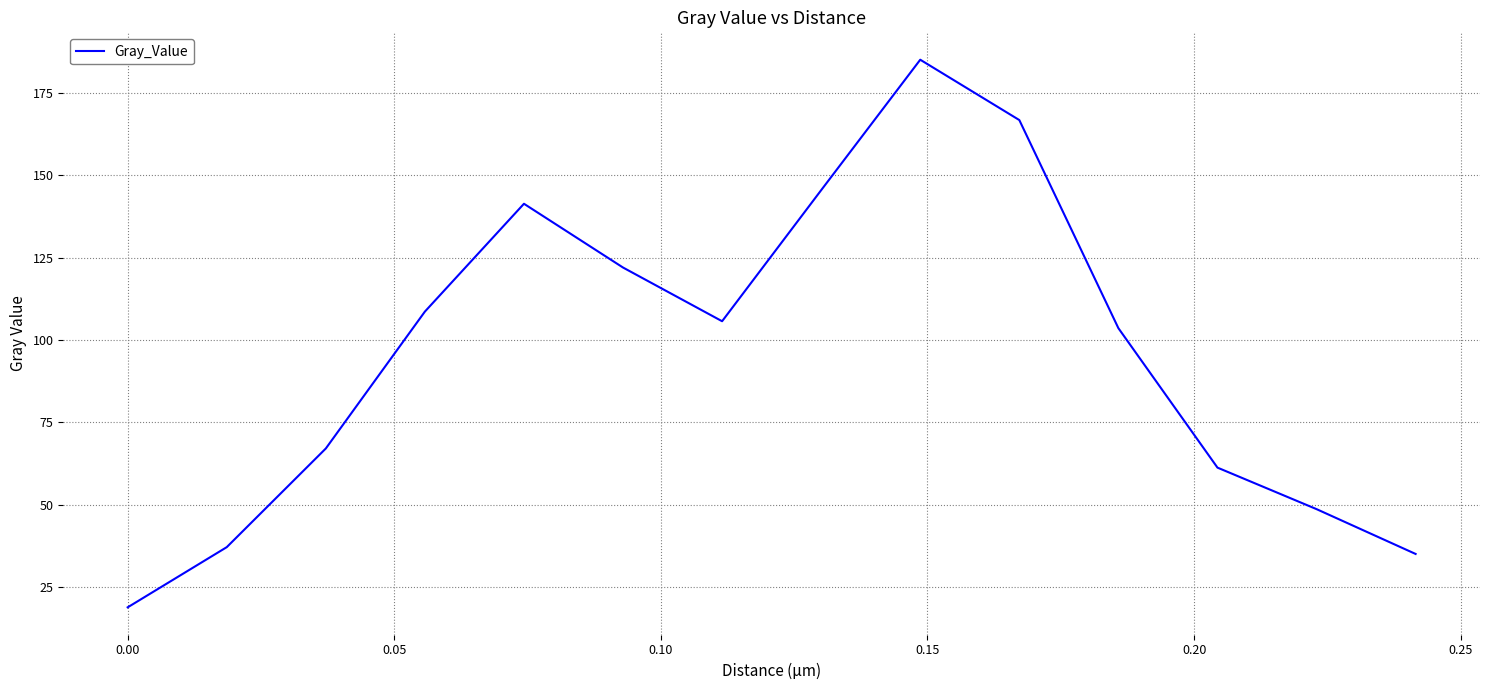

What is the difference between the maximum and minimum values?

166.3